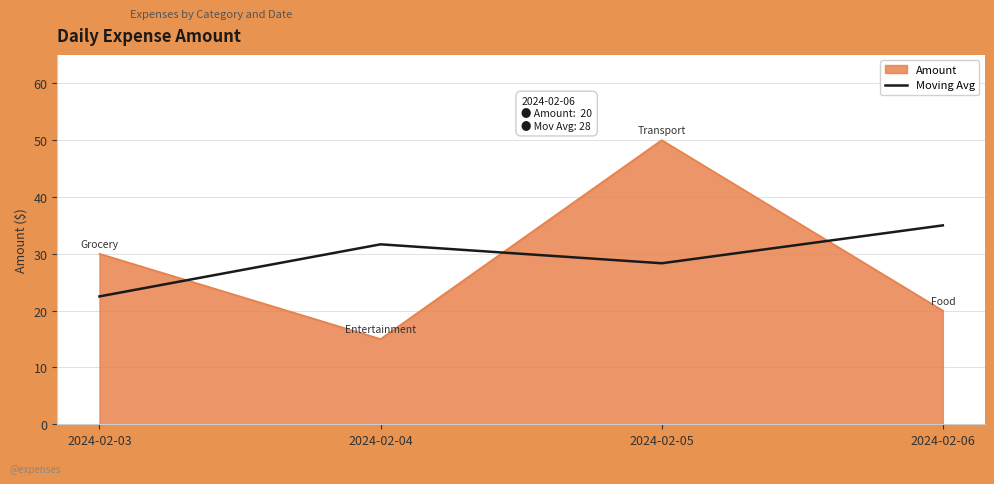

List the labels in order of Moving Avg value, largest first.

2024-02-06, 2024-02-04, 2024-02-05, 2024-02-03